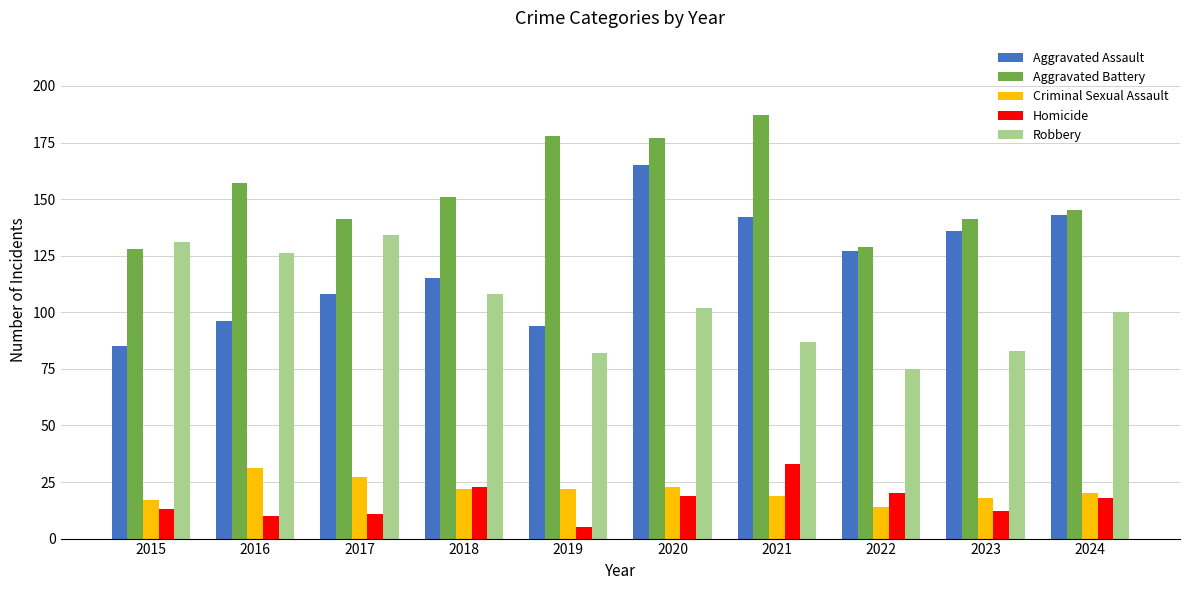

What are all the series names shown in the legend?

Aggravated Assault, Aggravated Battery, Criminal Sexual Assault, Homicide, Robbery